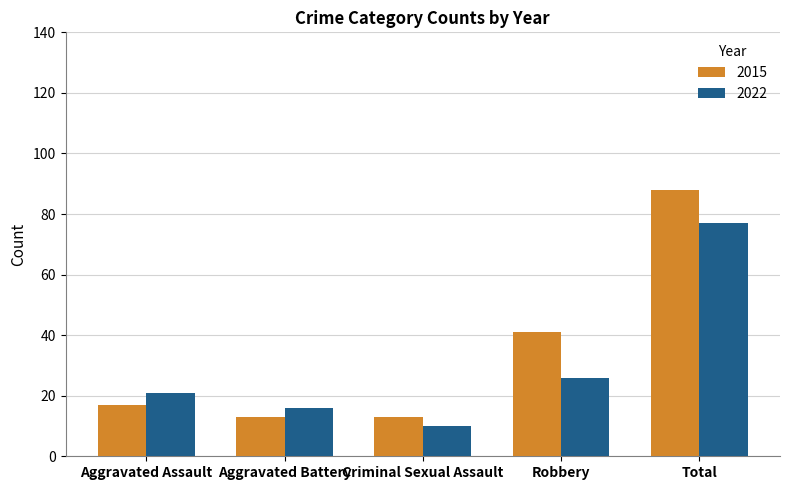

How many values in the 2022 series are below 21?

2